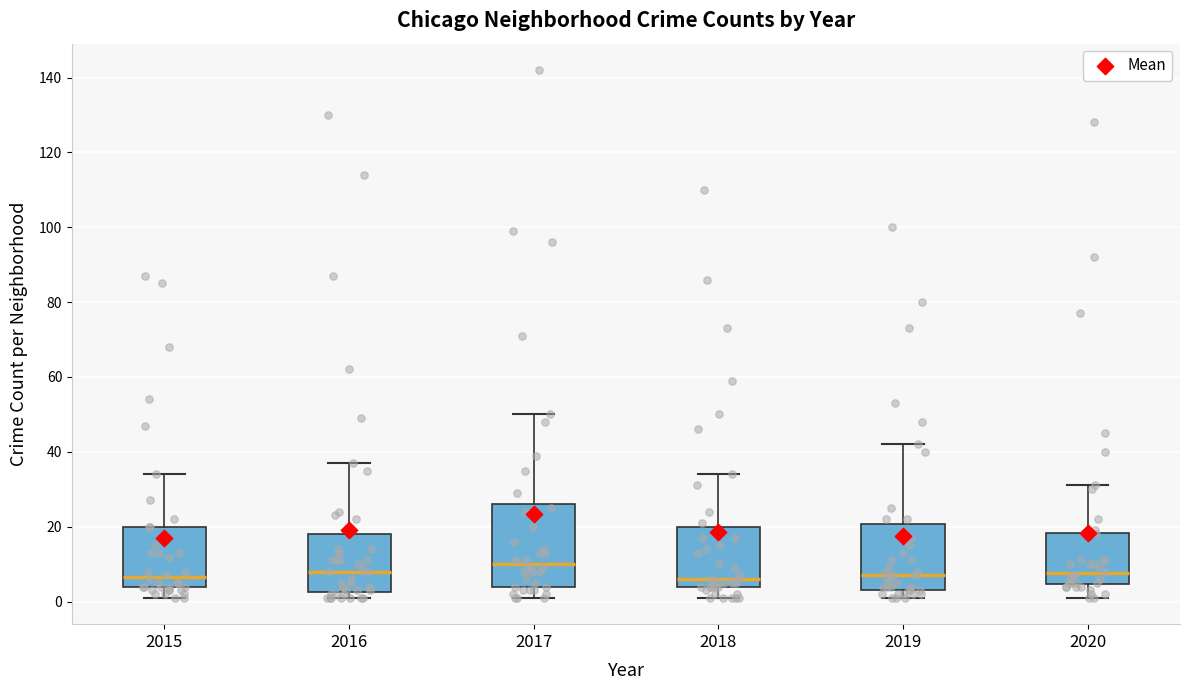

Comparing the boxes themselves (not the whiskers), which one is the tallest?

2017